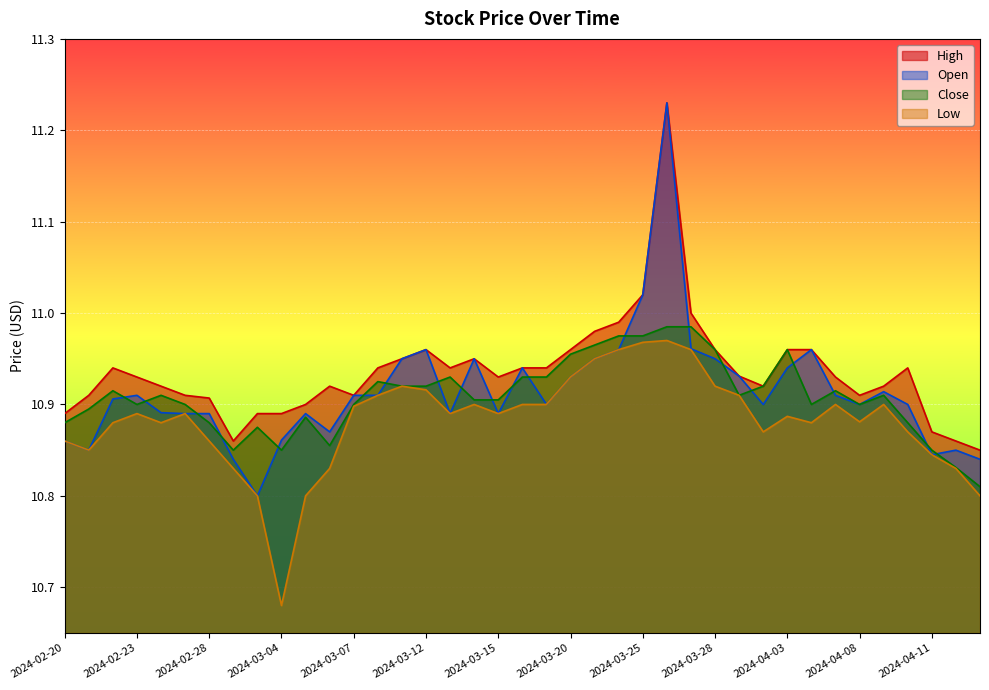

What is the total value across all series at 2024-03-21?

43.8